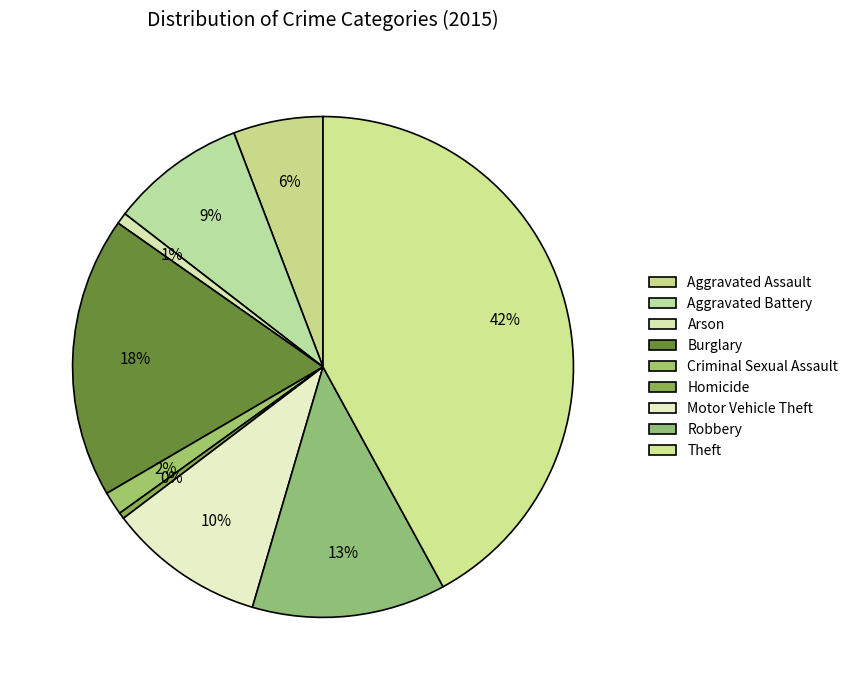

What percentage is the Burglary slice, to the nearest percent?

18%